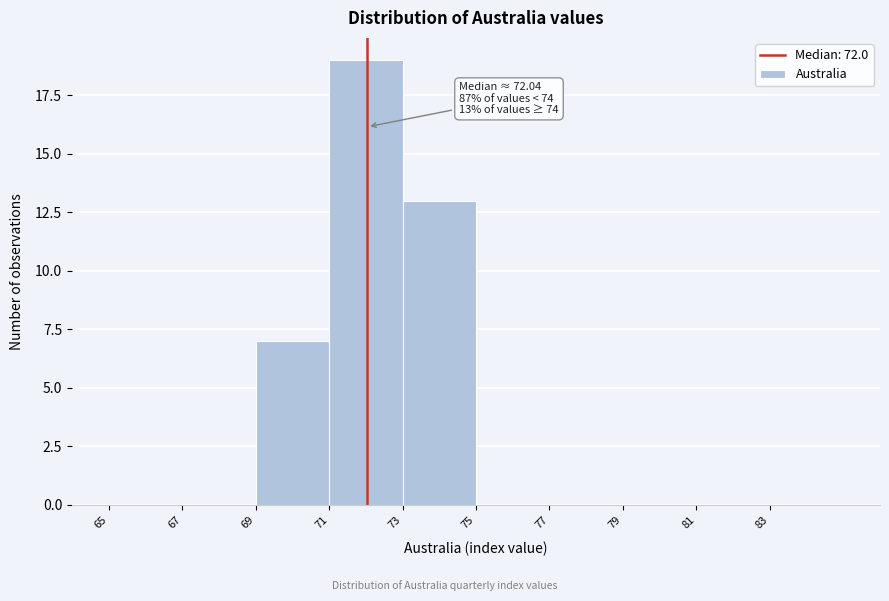

Which range on the x-axis has the tallest bar?

71 to 73